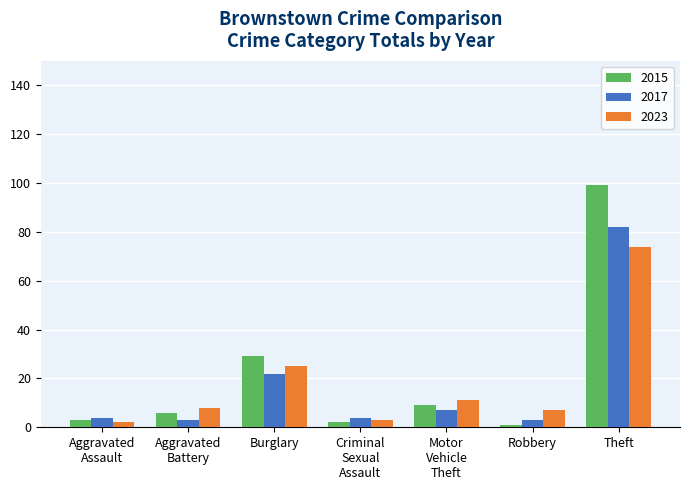

What is the minimum value shown in the chart?

1